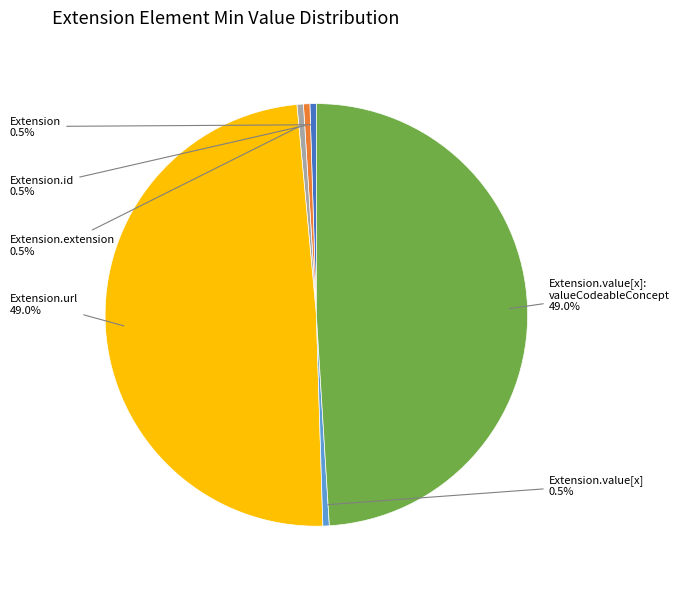

Is there any slice that represents more than half of the pie?

No